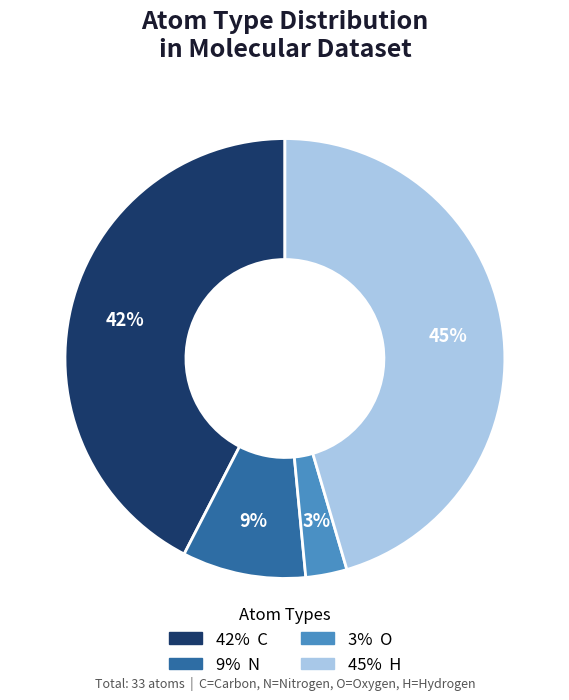

Is there any slice that represents more than half of the pie?

No